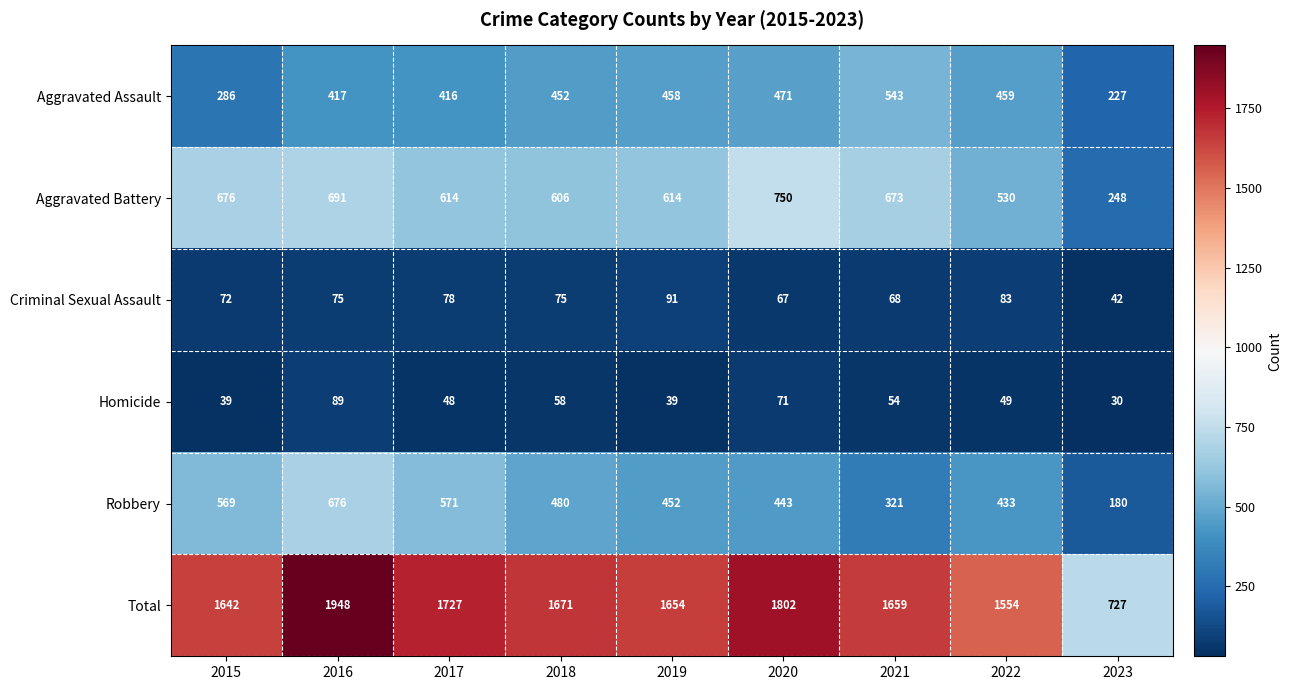

Rank the series by their maximum value, from highest to lowest.

Total, Aggravated Battery, Robbery, Aggravated Assault, Criminal Sexual Assault, Homicide